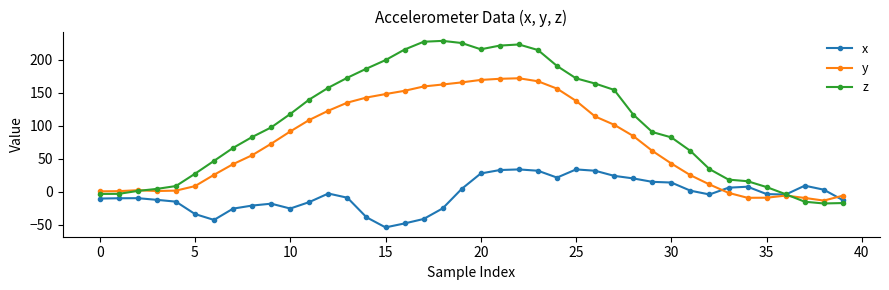

What is the difference between the maximum and minimum values in the z series?

246.3